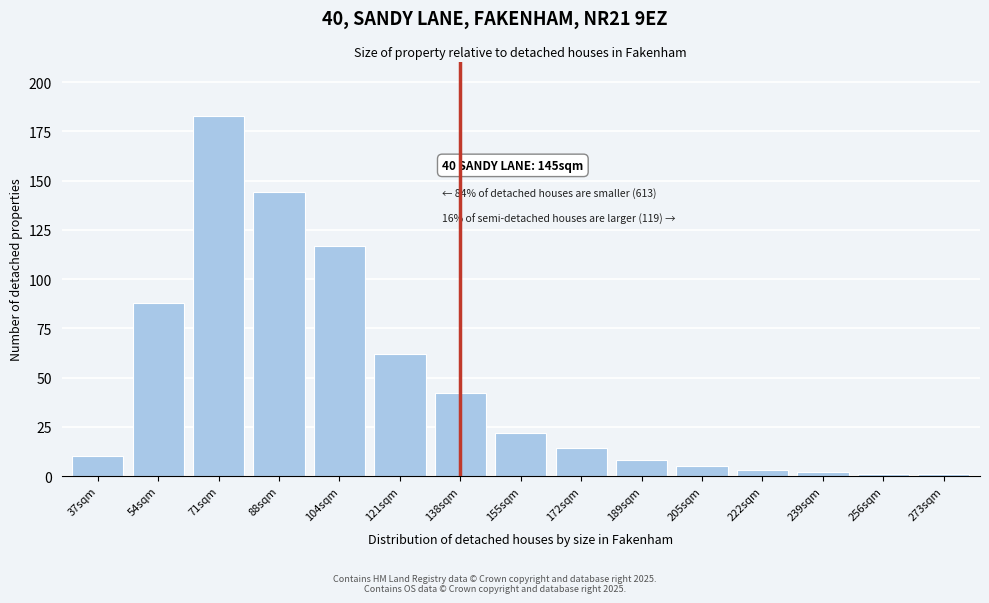

Reading right to left, list all the values displayed in this chart.

1	1	2	3	5	8	14	22	42	62	117	144	183	88	10